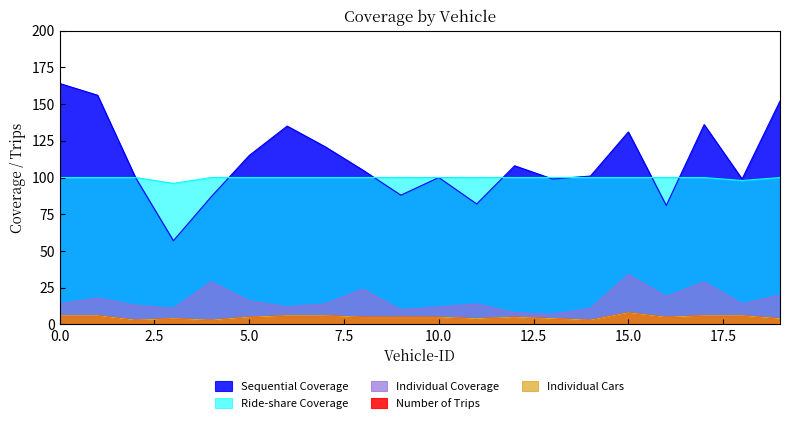

Rank the series at 5 from highest to lowest value.

Sequential Coverage, Ride-share Coverage, Individual Coverage, Number of Trips, Individual Cars